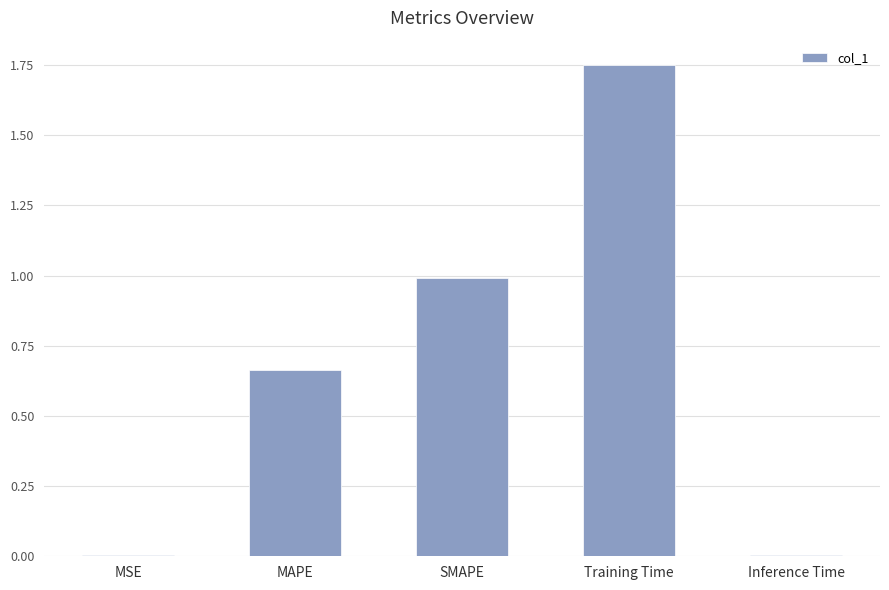

What is the label of the 2nd bar from the right?

Training Time